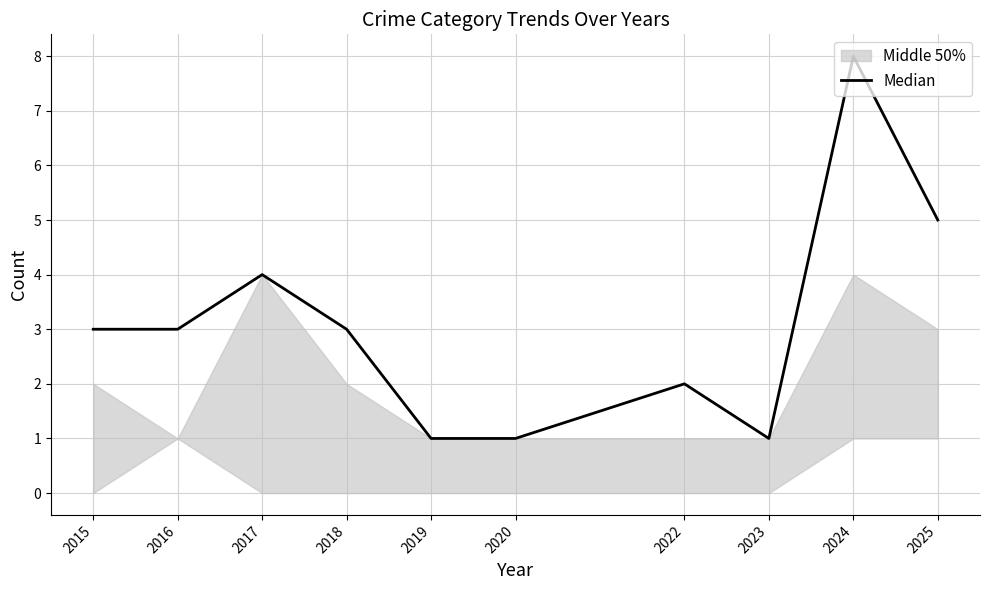

What is the difference between the maximum and minimum values?

7